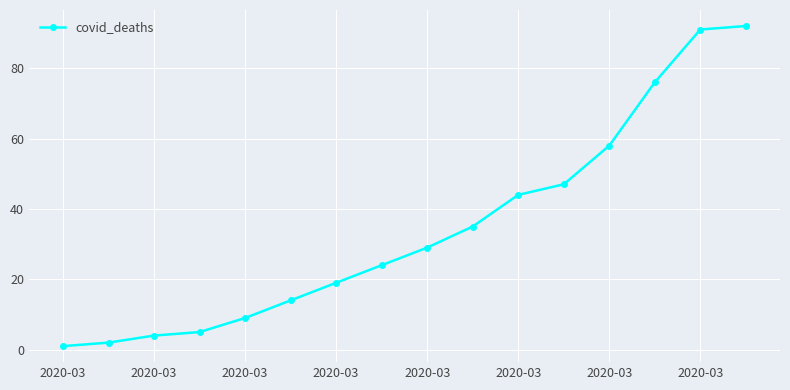

What is the greatest value displayed?

92